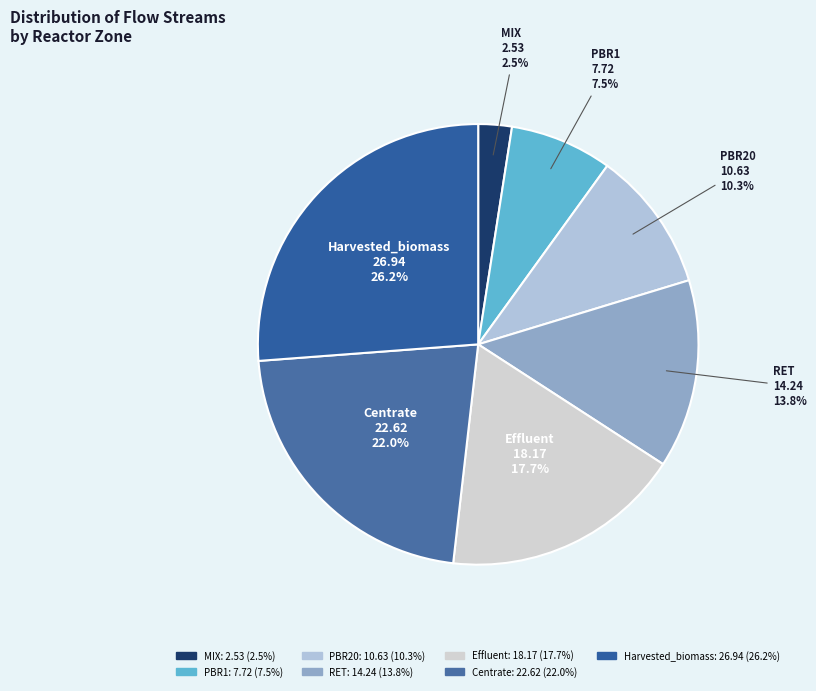

What percentage is the Harvested_biomass slice, to the nearest percent?

26%